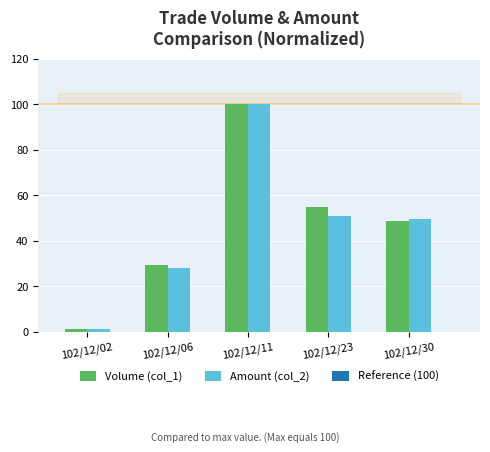

Is it true that Volume (col_1) equals 29.5 at 102/12/06?

True